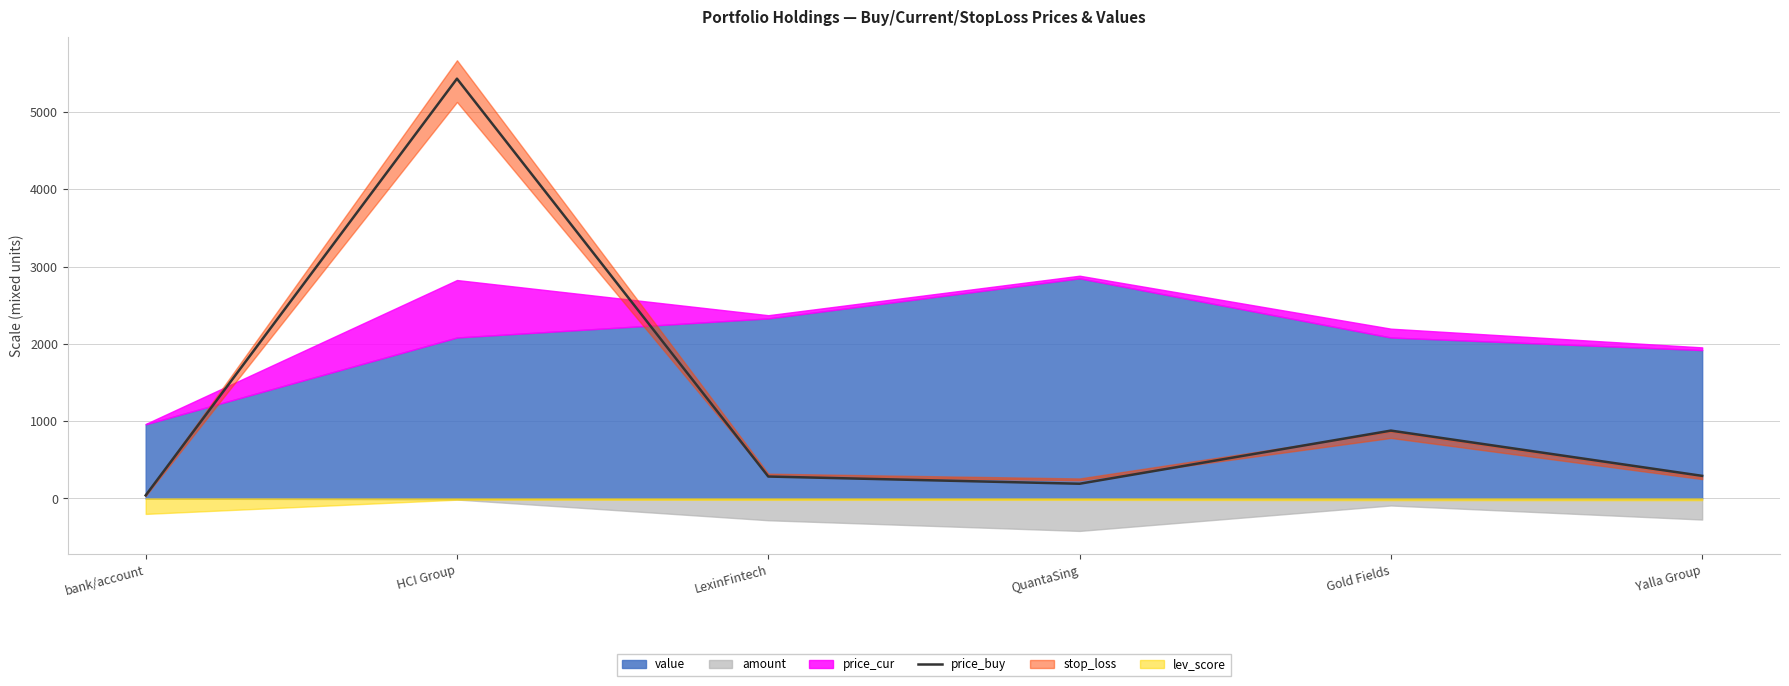

Reading right to left, extract all data points from this chart.

Yalla Group=292.4	Gold Fields=877.8	QuantaSing=190.4	LexinFintech=283.6	HCI Group=5430.4	bank/account=40.0